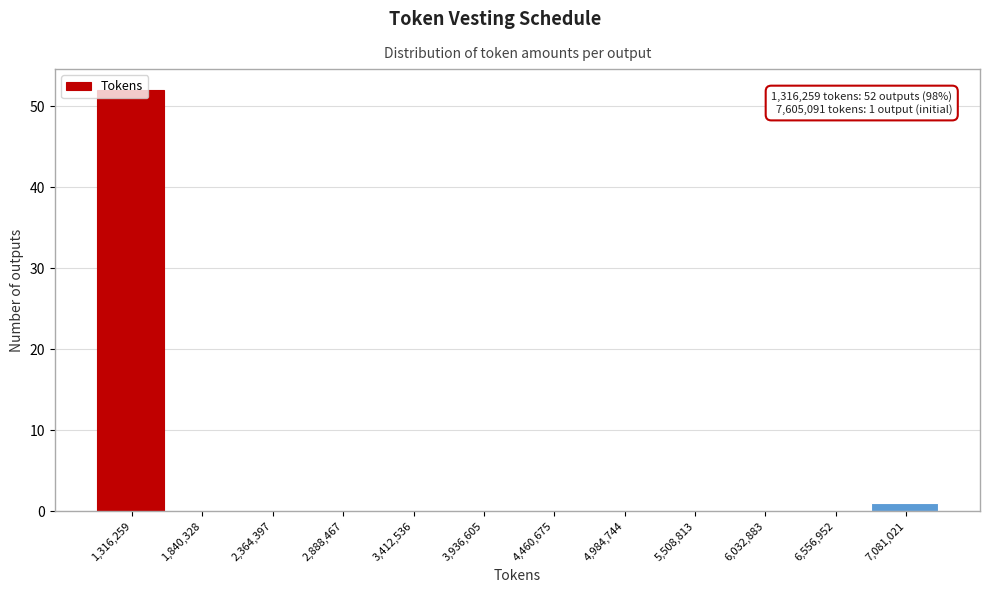

Which has a higher value, 1,316,259 or 3,936,605?

1,316,259